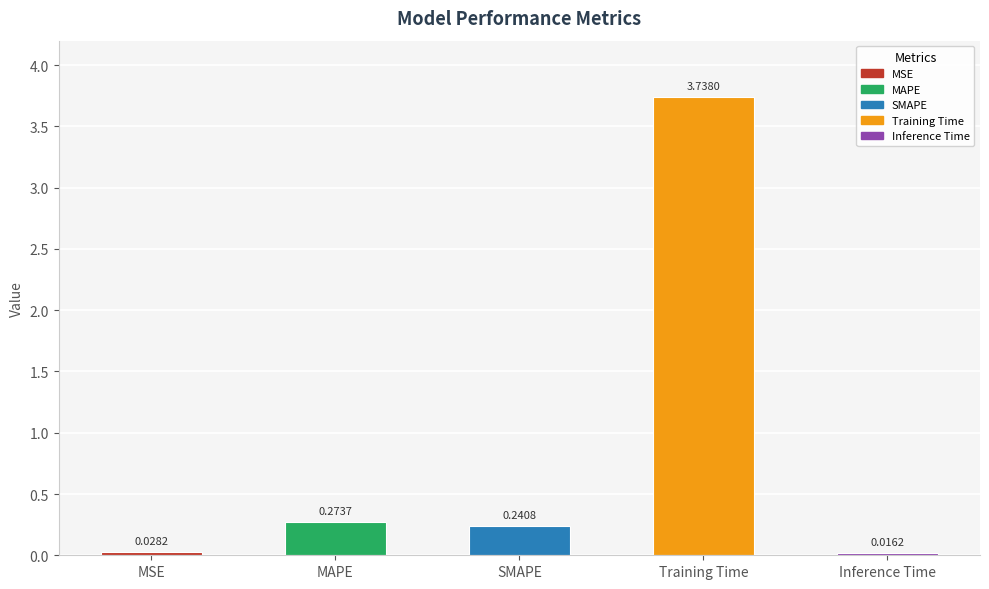

At which label is the value closest to 1?

MAPE